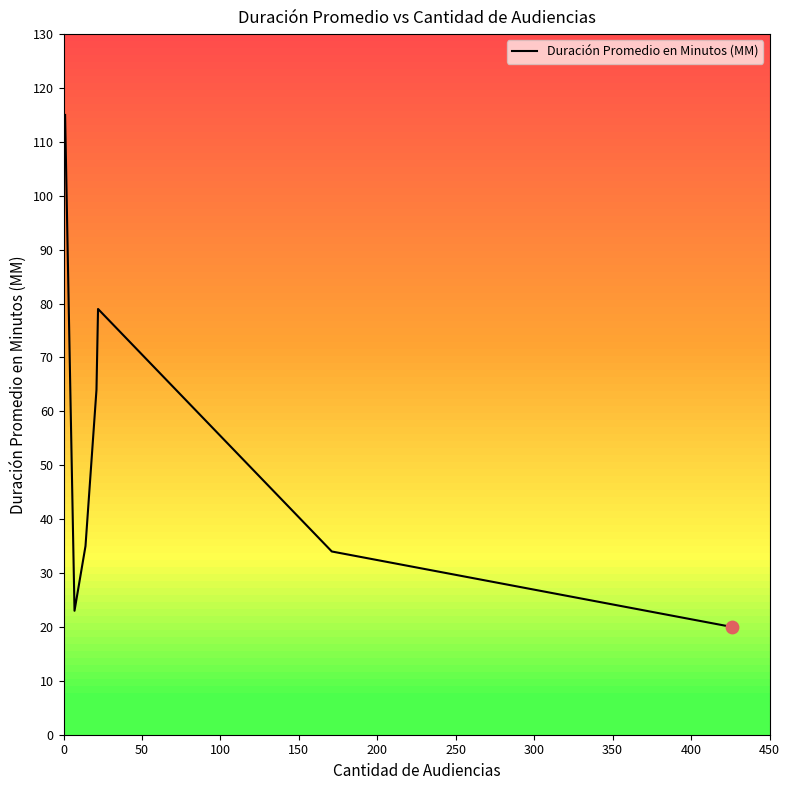

What is the average value?

53